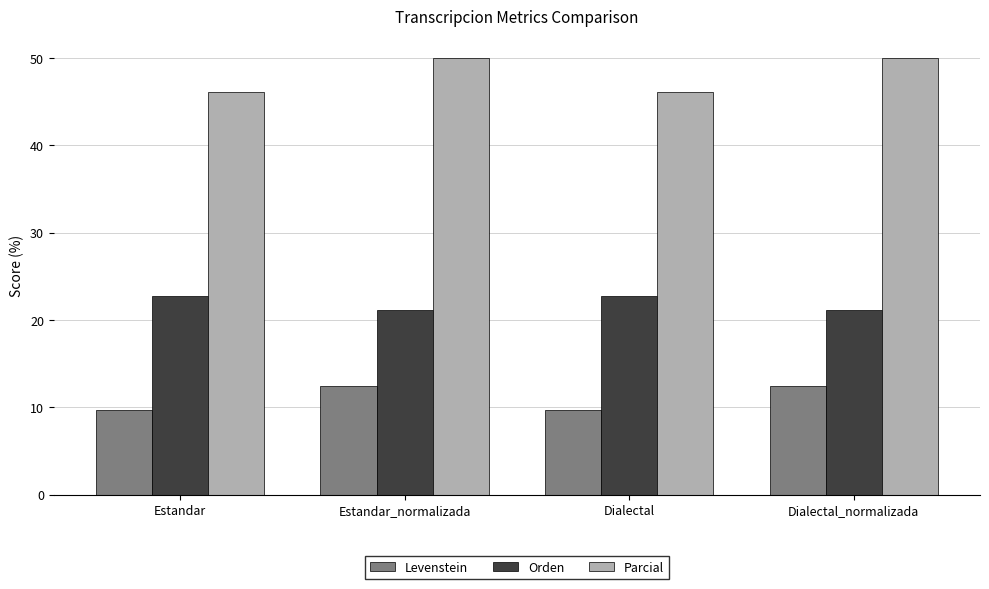

Which series changed the most between Estandar and Estandar_normalizada?

Parcial